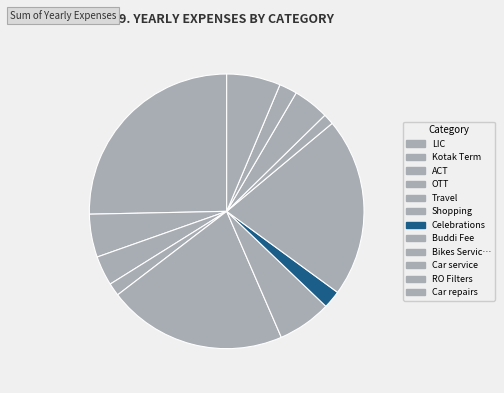

Count the number of slices in the pie.

12